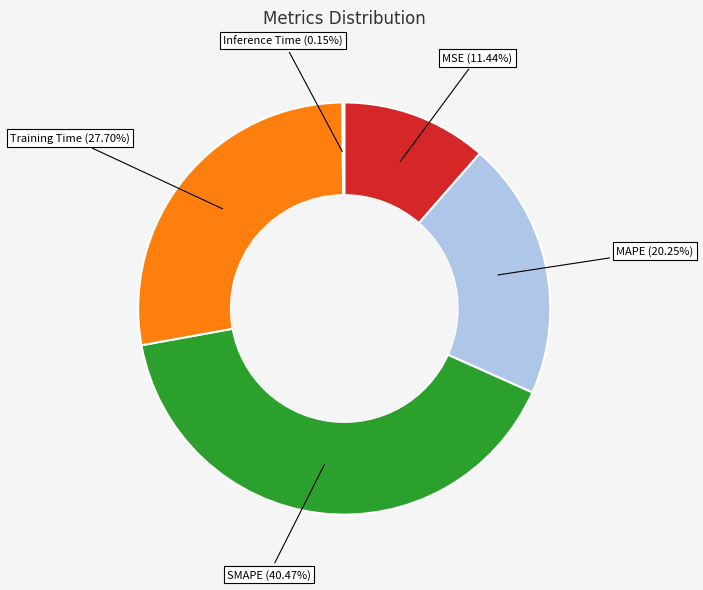

Is it true that SMAPE is 40% of the pie?

True